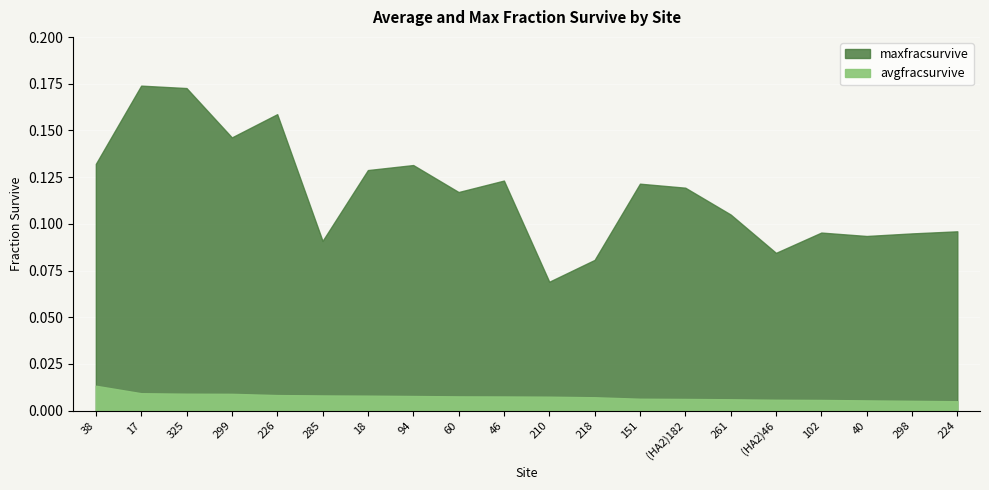

Rank the categories by maxfracsurvive value from highest to lowest.

17, 325, 226, 299, 38, 94, 18, 46, 151, (HA2)182, 60, 261, 224, 102, 298, 40, 285, (HA2)46, 218, 210